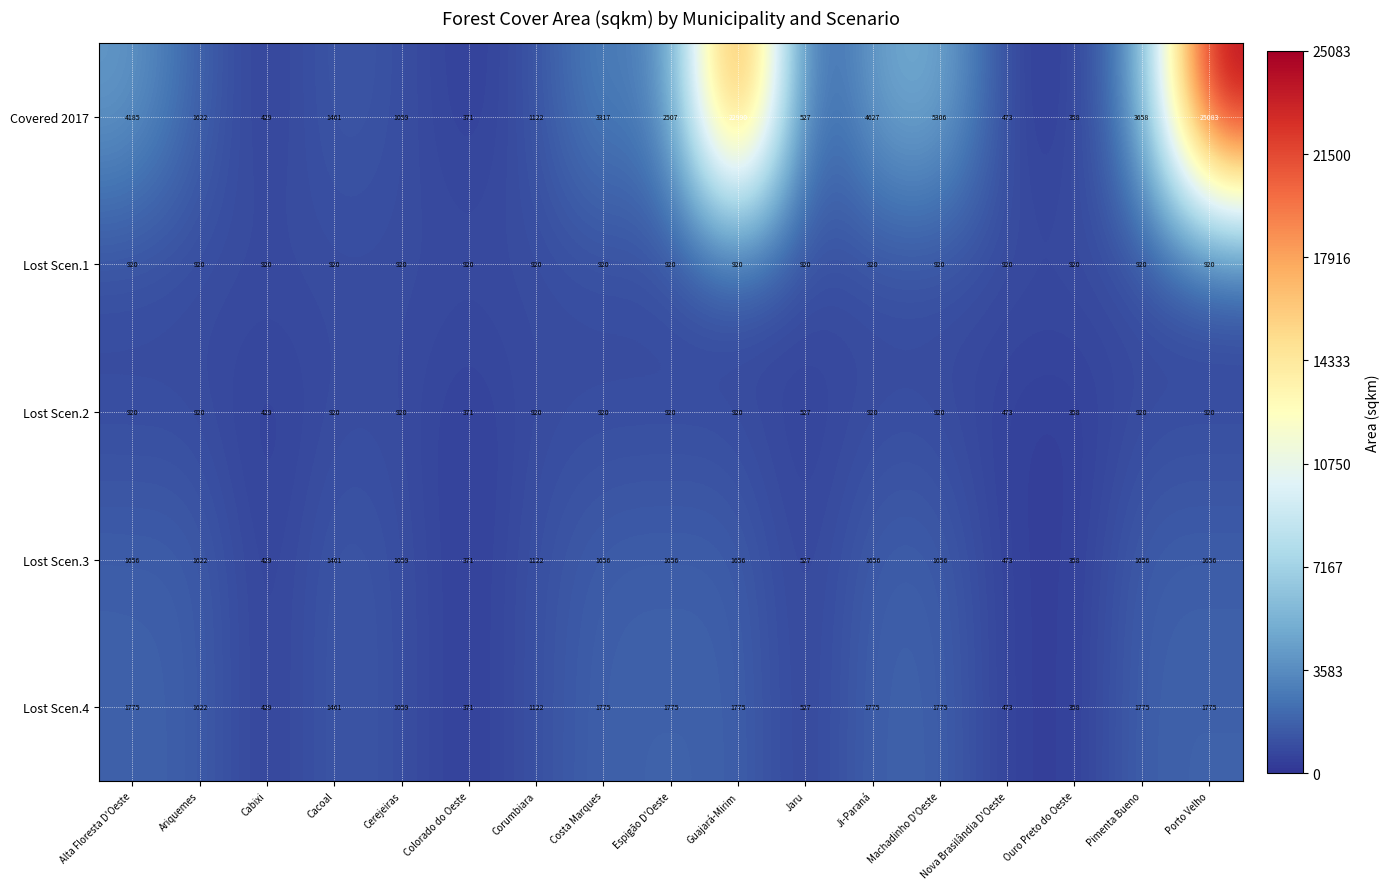

Rank the categories by Covered 2017 value from lowest to highest.

Ouro Preto do Oeste, Colorado do Oeste, Cabixi, Nova Brasilândia D'Oeste, Jaru, Cerejeiras, Corumbiara, Cacoal, Ariquemes, Espigão D'Oeste, Costa Marques, Pimenta Bueno, Alta Floresta D'Oeste, Ji-Paraná, Machadinho D'Oeste, Guajará-Mirim, Porto Velho